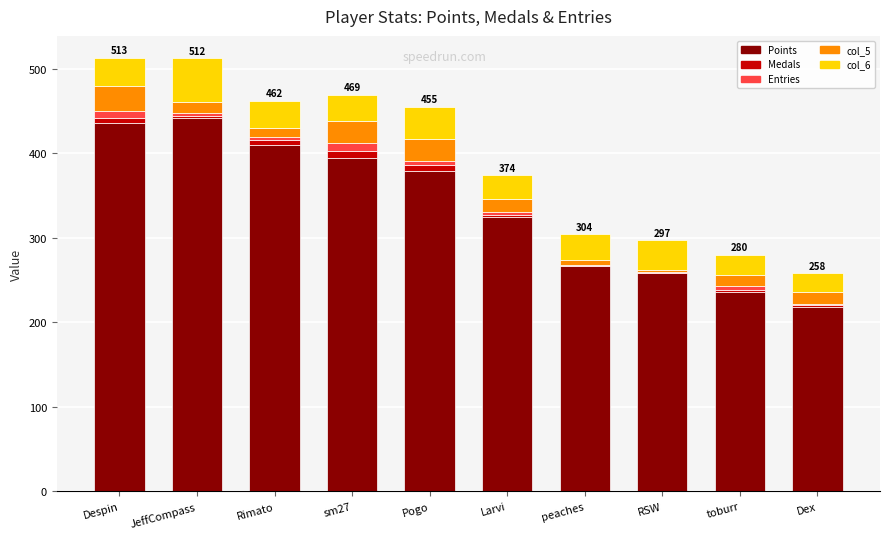

True or false: Points has a value of 394 at sm27.

True